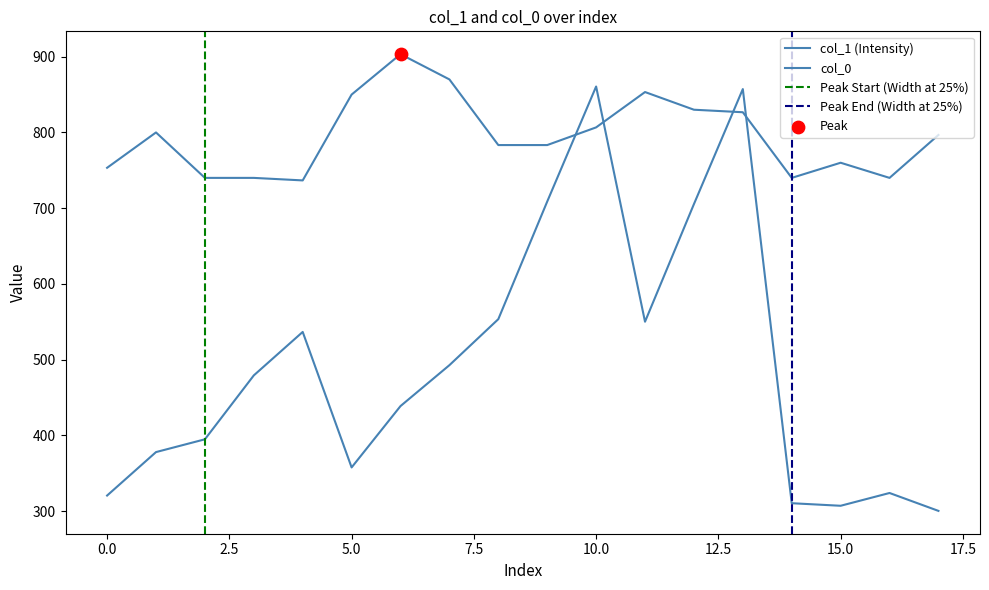

Which series reaches the maximum Y coordinate?

col_0